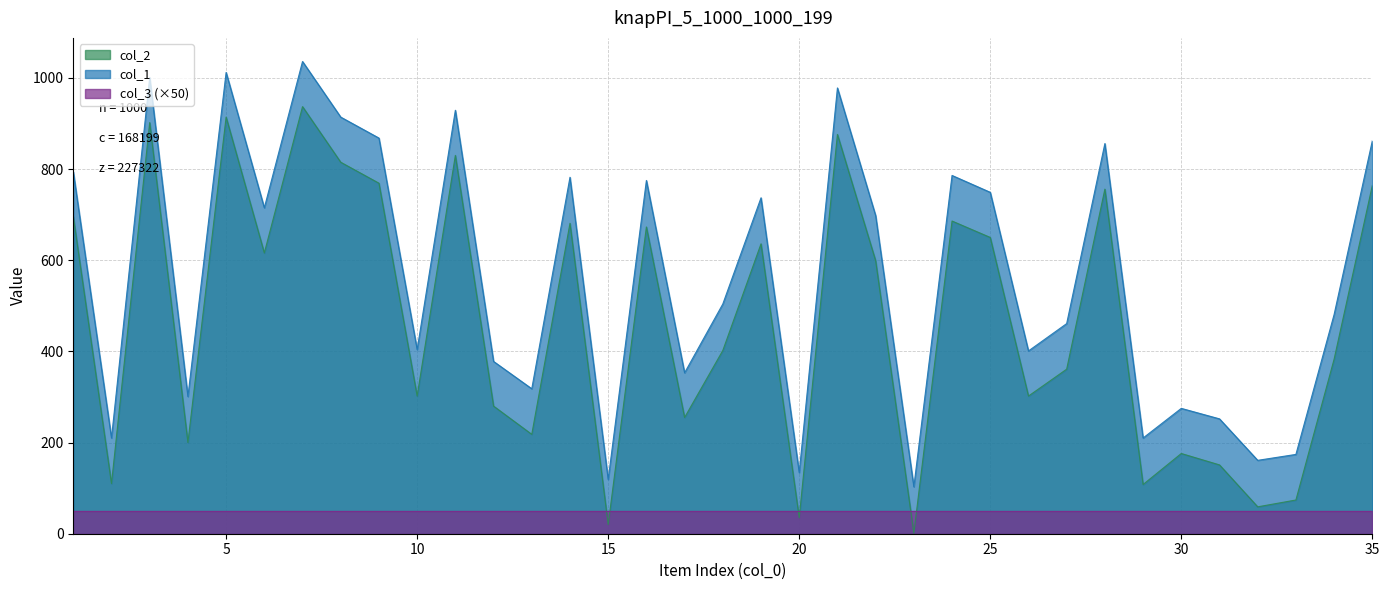

What is the average value of the col_1 series?

564